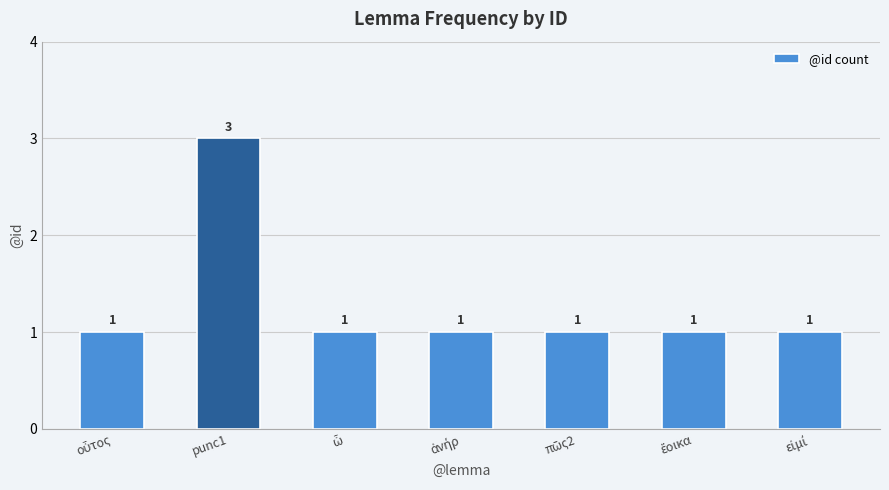

What is the label of the 6th bar from the right?

punc1